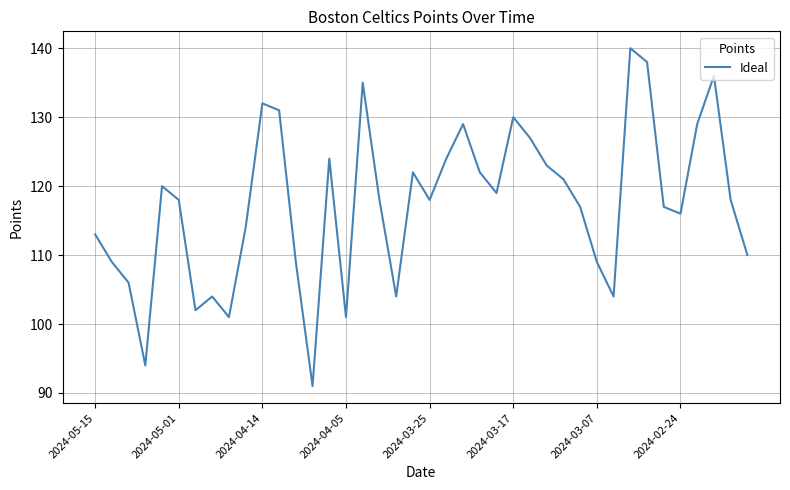

What is the minimum value shown in the chart?

91